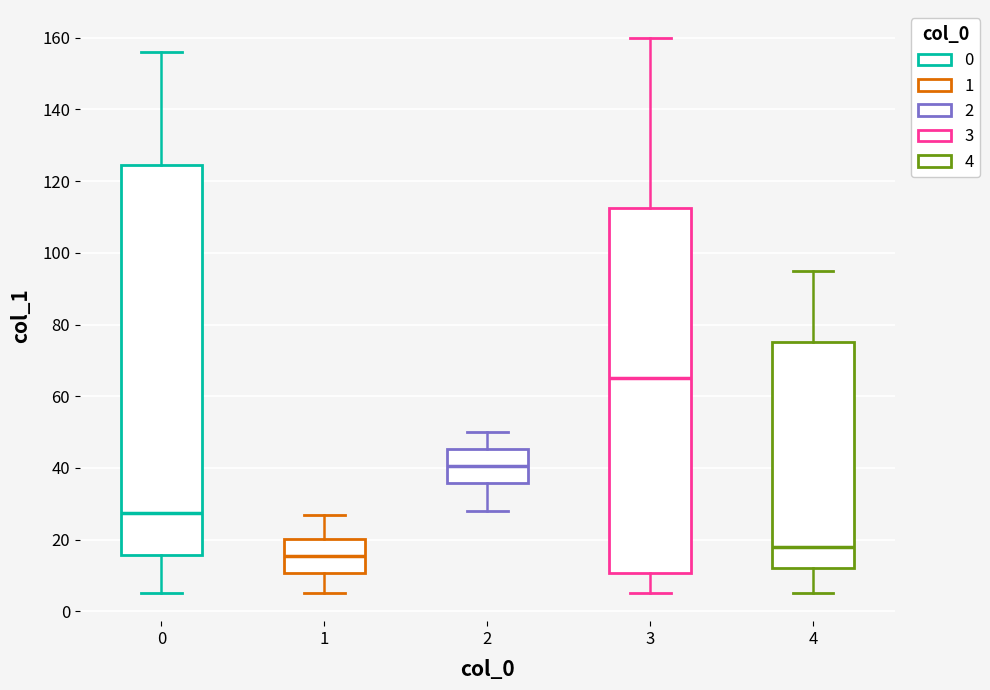

Which box is the tallest, from its lower edge to its upper edge?

0